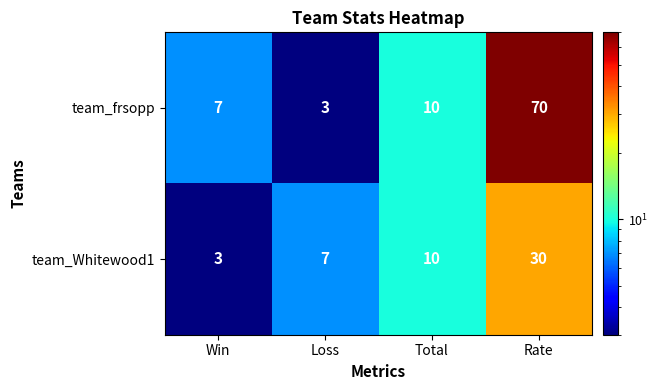

What is the sum of the team_frsopp values at Loss and Win?

10